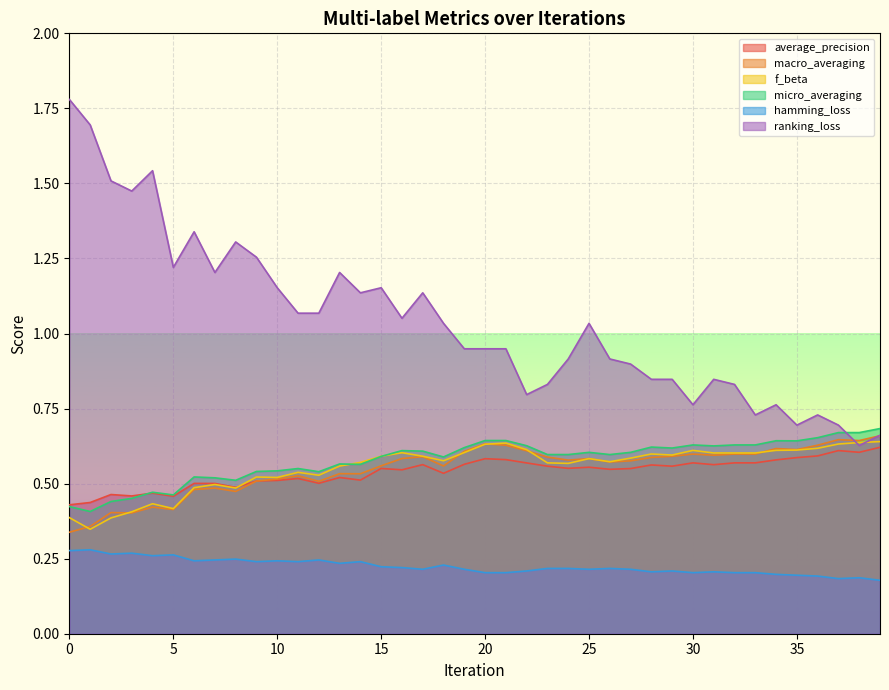

How many lines are shown in the chart?

6